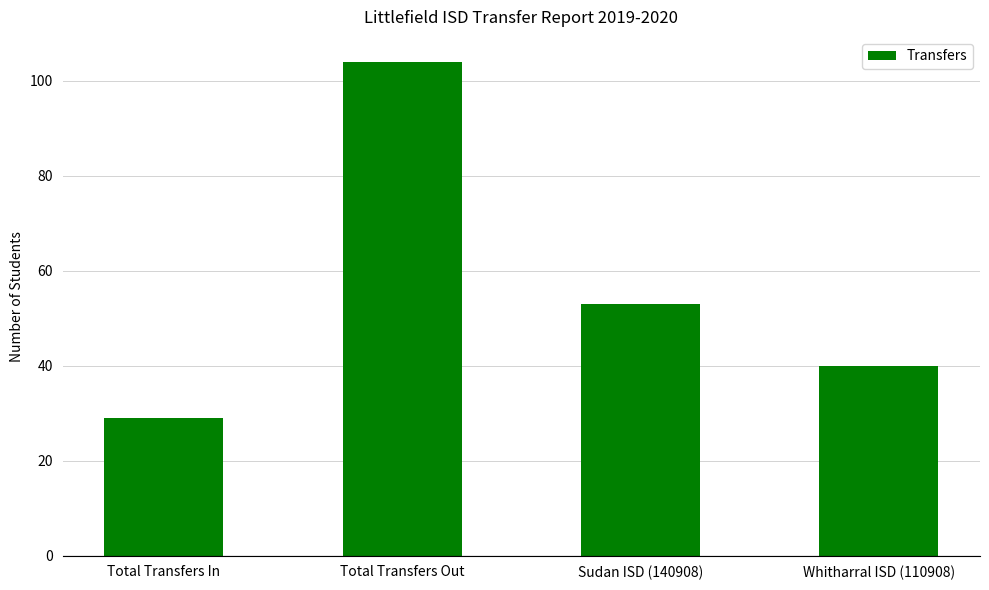

What is the change in value from Total Transfers Out to Sudan ISD (140908)?

-51